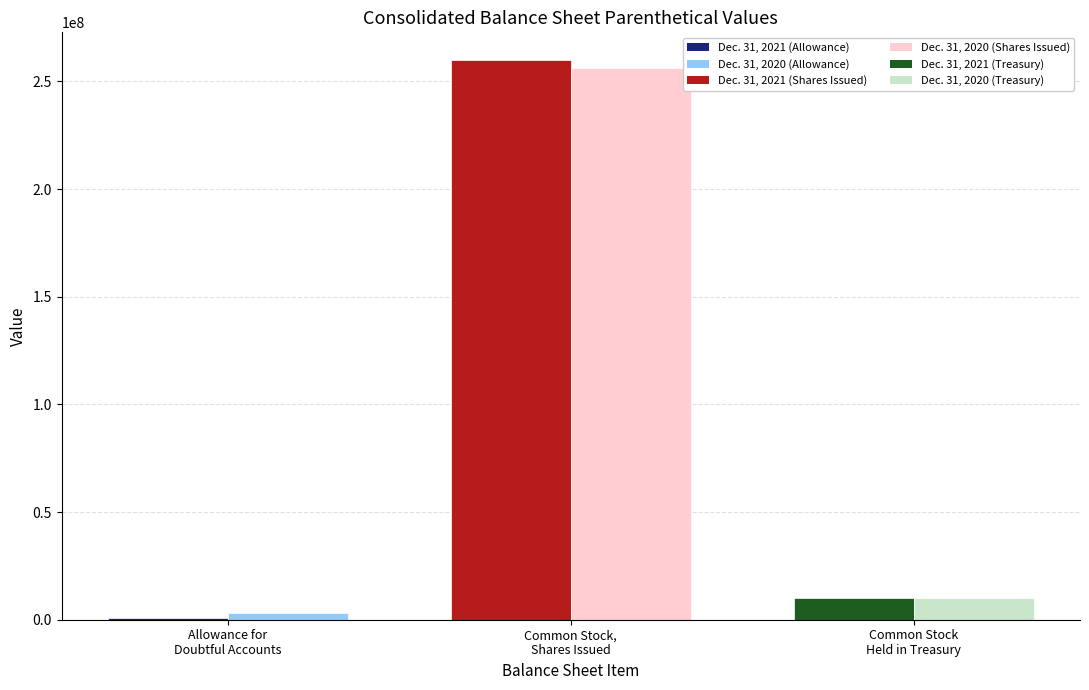

Reading left to right, what are all the values shown in this chart?

Dec. 31, 2021: Allowance for doubtful accounts=568000	Common stock, shares issued=259795554	Common stock held in treasury=10002646
Dec. 31, 2020: Allowance for doubtful accounts=3004000	Common stock, shares issued=256353887	Common stock held in treasury=10005795